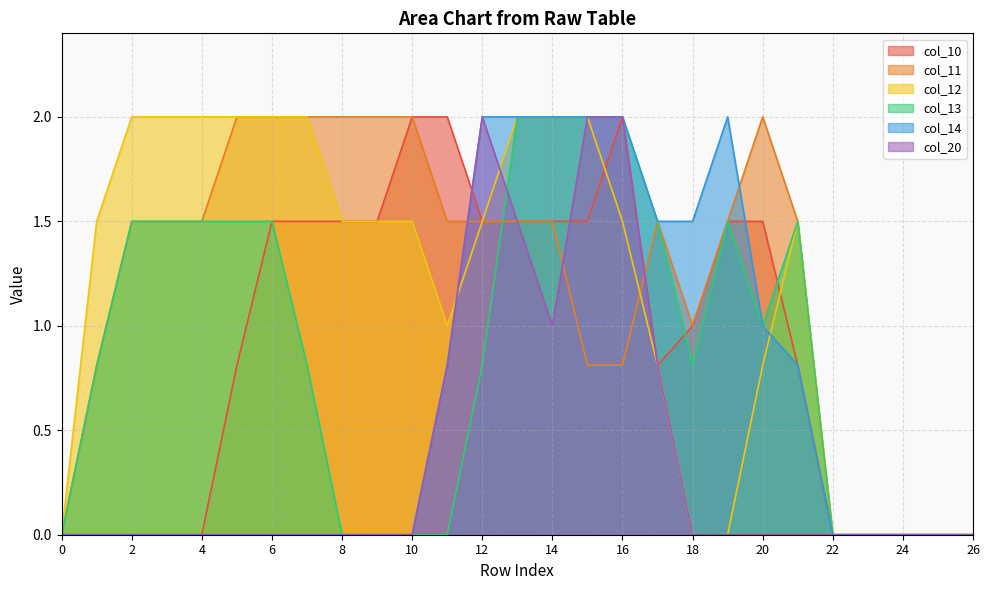

At which category does col_10 reach its first local valley?

17